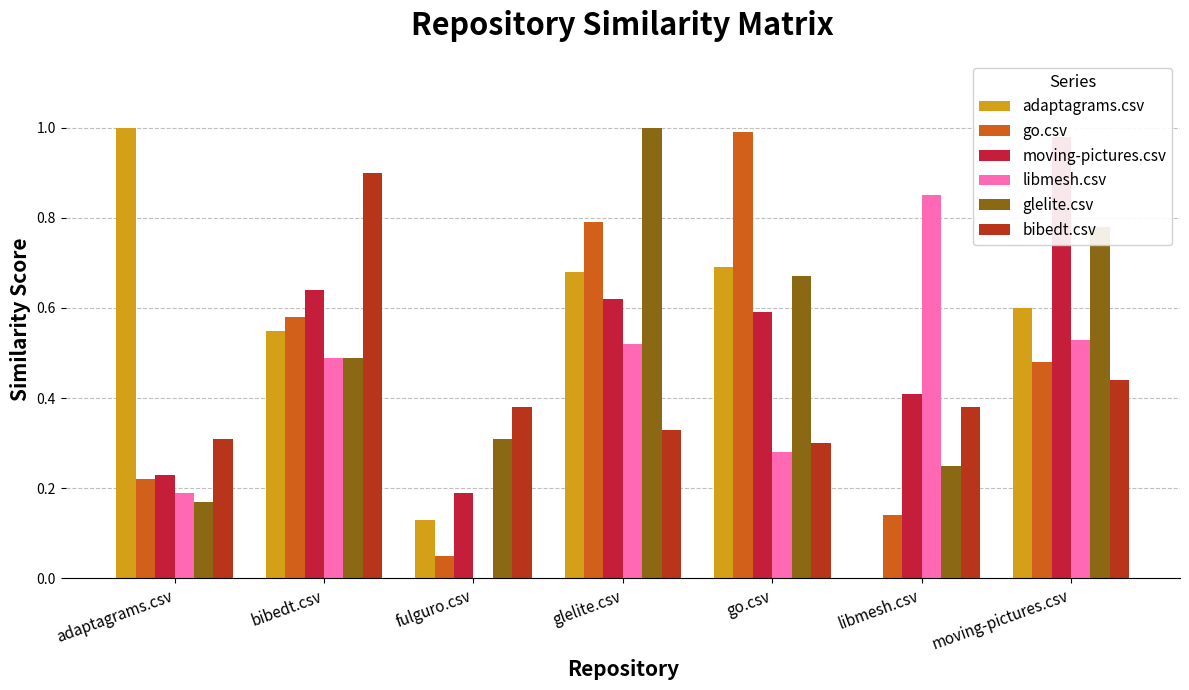

Are the bars grouped side by side (vs. stacked)?

Yes